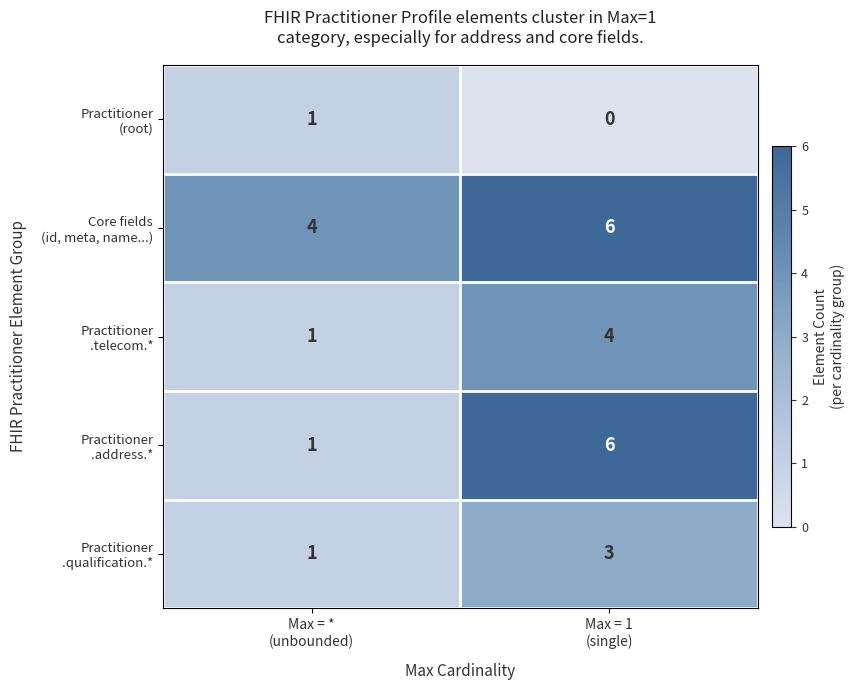

Count the number of data series in this chart.

5